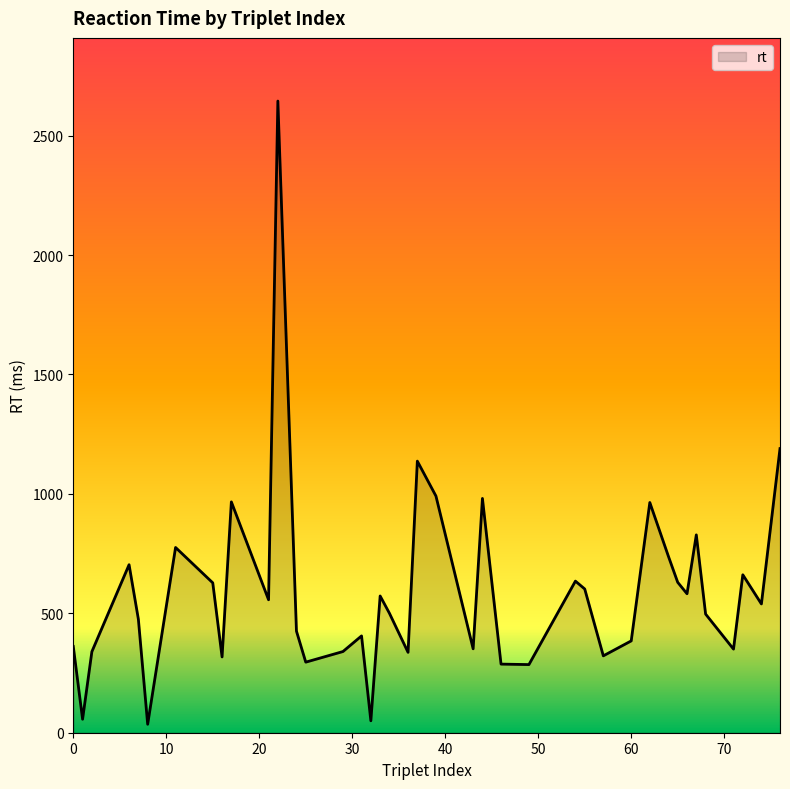

What is the difference between the maximum and minimum values?

2609.6